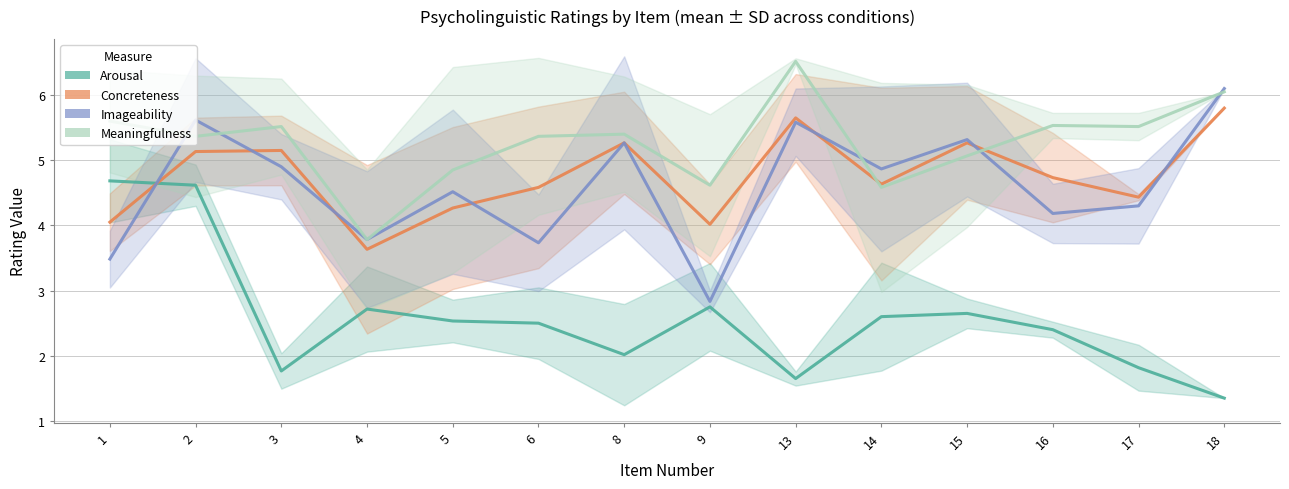

What is the sum of all concreteness values?

66.6